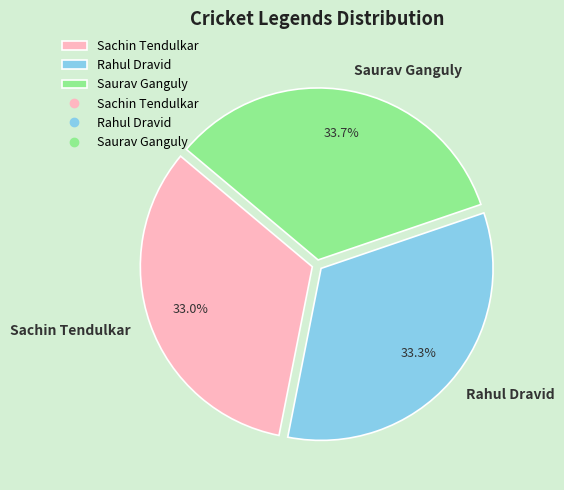

What percentage do Saurav Ganguly and Sachin Tendulkar together represent?

66.7%